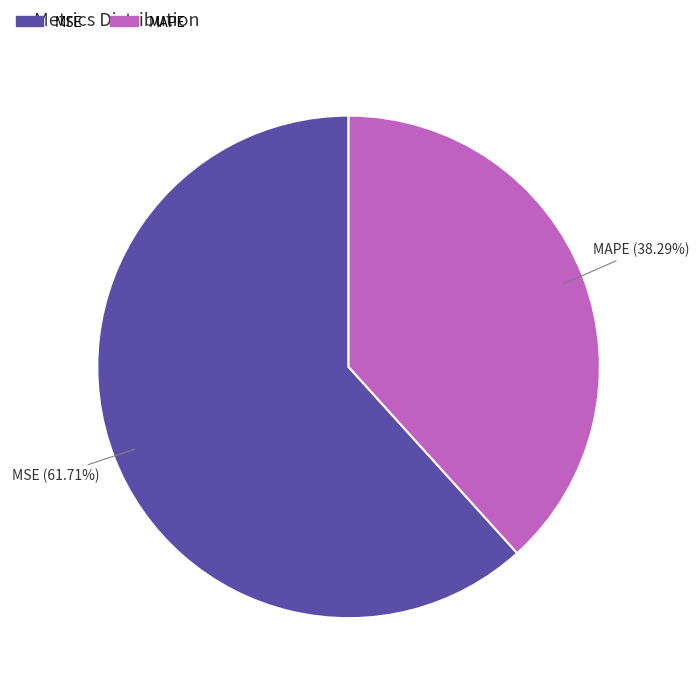

To the nearest percent, what percentage of the pie is MSE?

62%